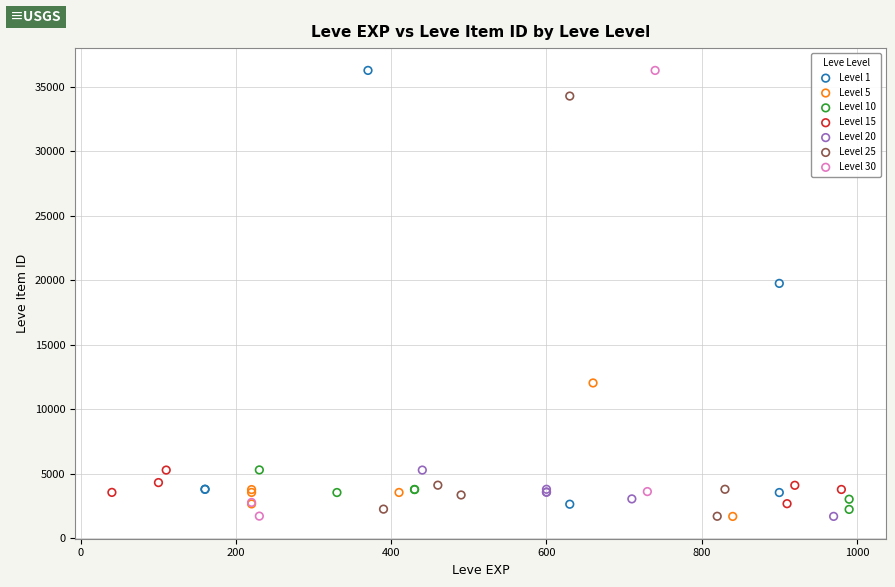

What are all the series names shown in the legend?

Level 1, Level 5, Level 10, Level 15, Level 20, Level 25, Level 30